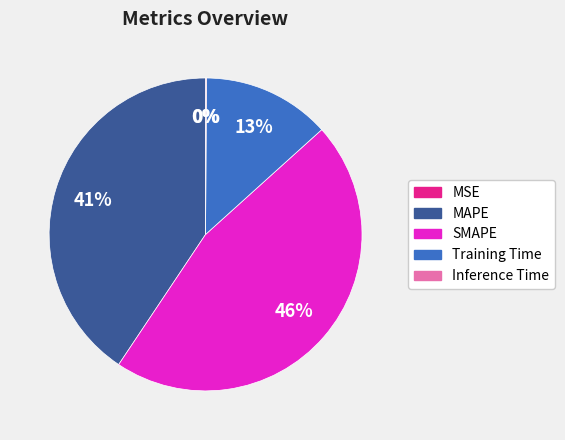

Which slice is the largest?

SMAPE